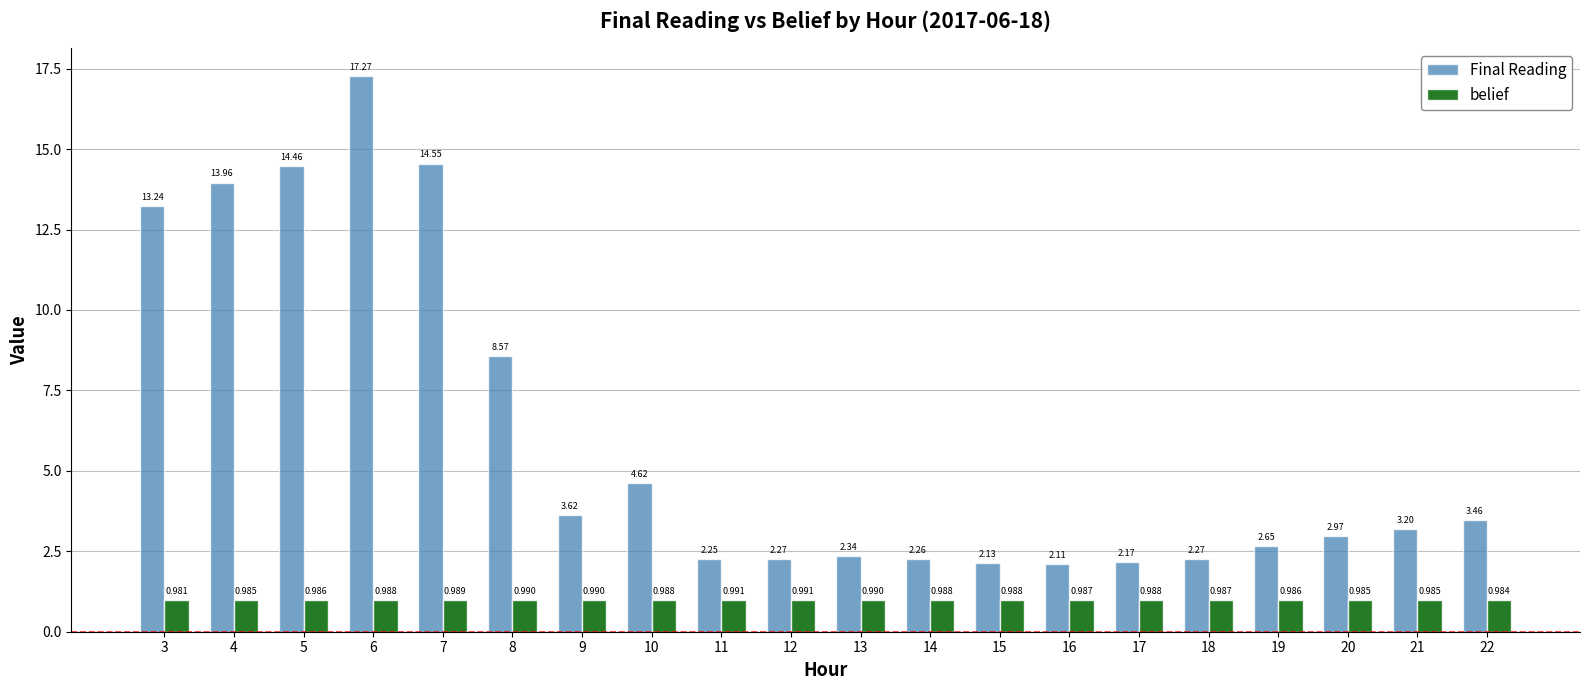

Which series changed the most between 3 and 6?

Final Reading